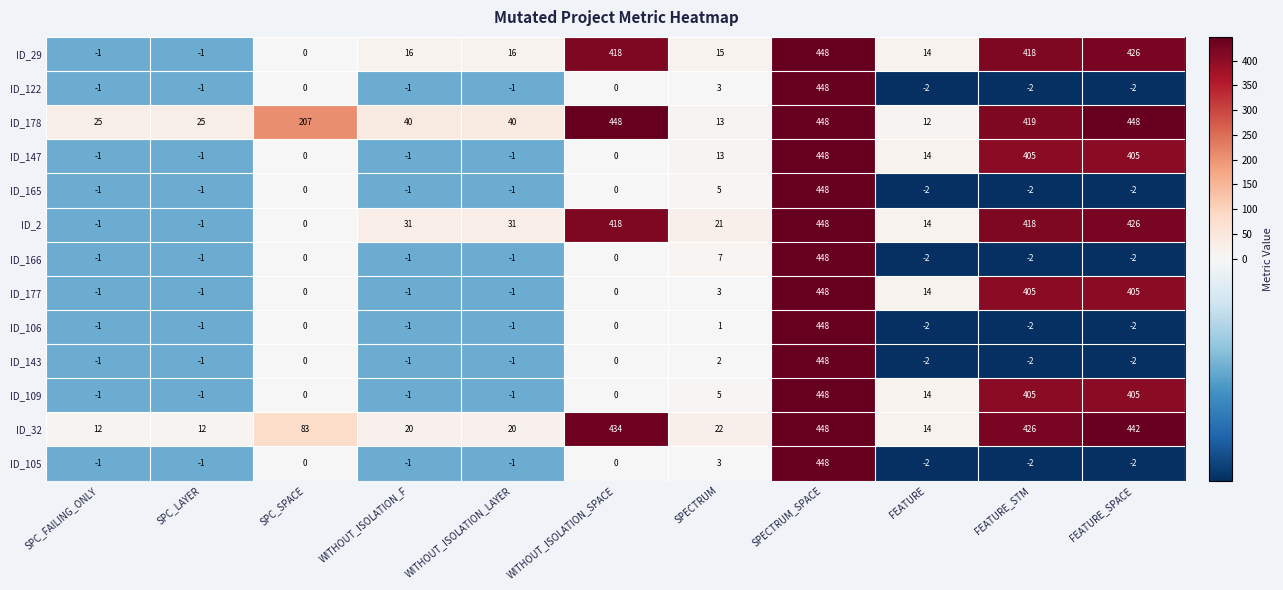

What is the spread (max minus min) of values at WITHOUT_ISOLATION_SPACE?

448